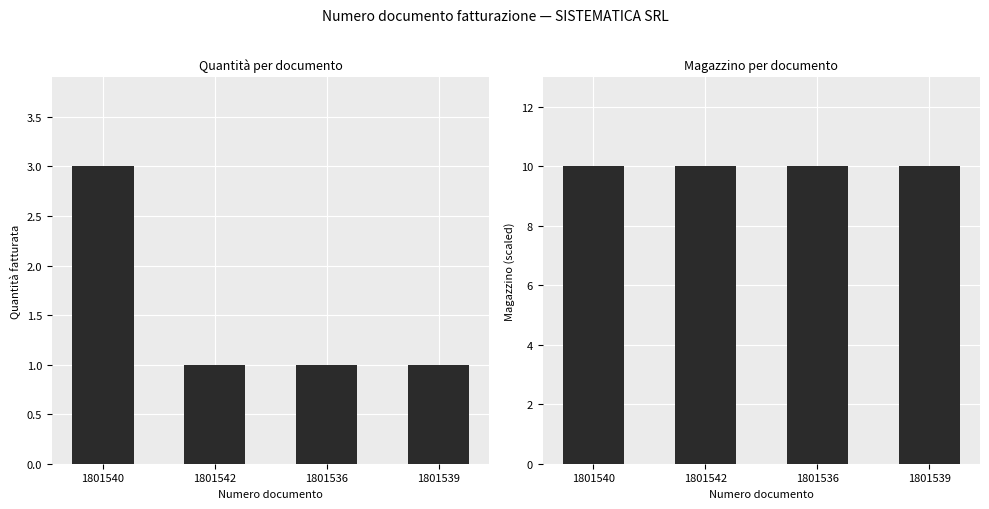

What are all the series names shown in the legend?

Quantità fatturata, Magazzino